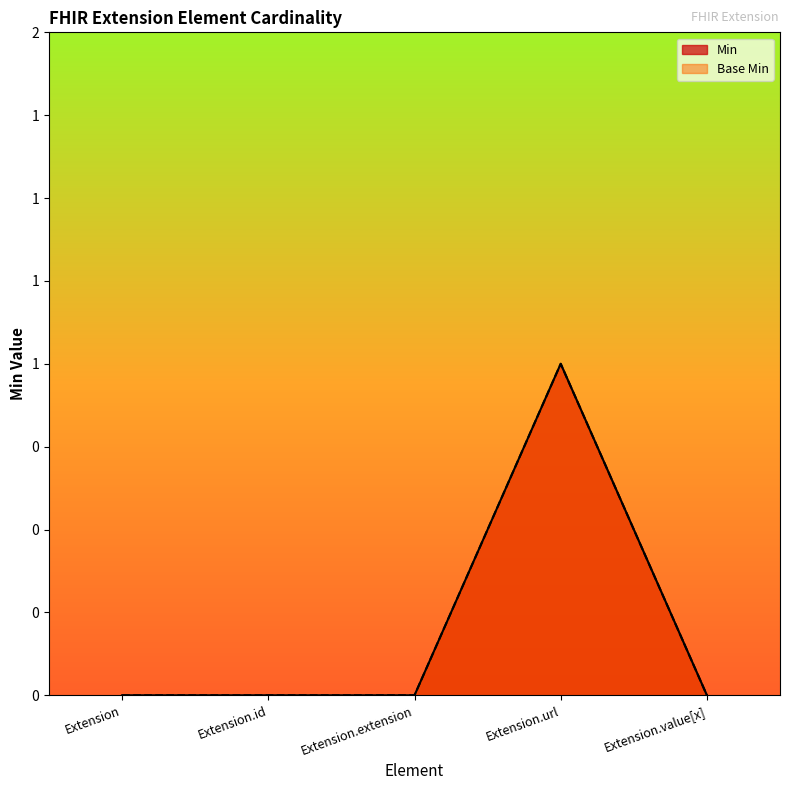

At which category does the chart reach its peak across all series?

Extension.url